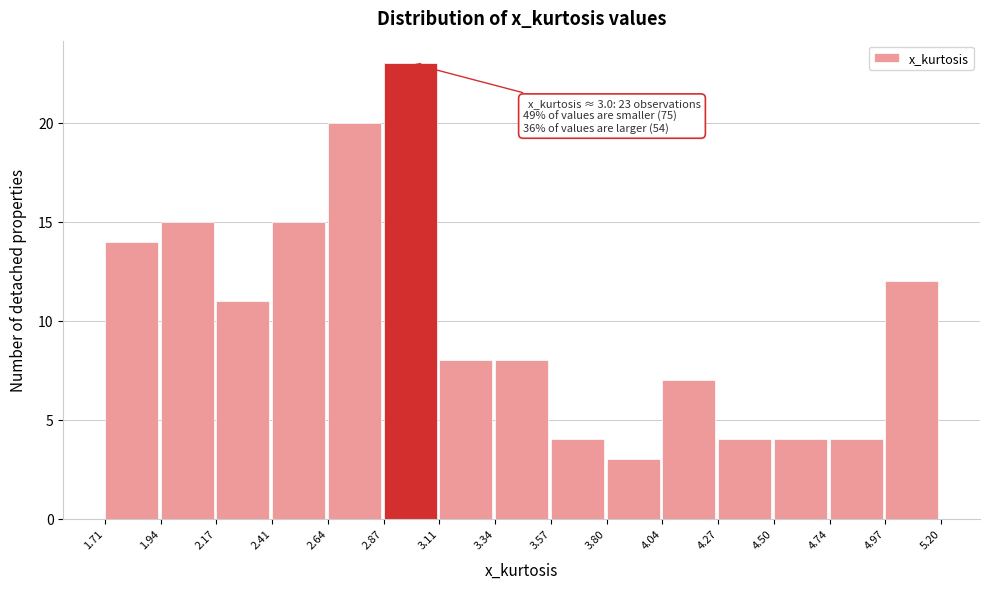

Which range on the x-axis has the tallest bar?

2.87 to 3.11